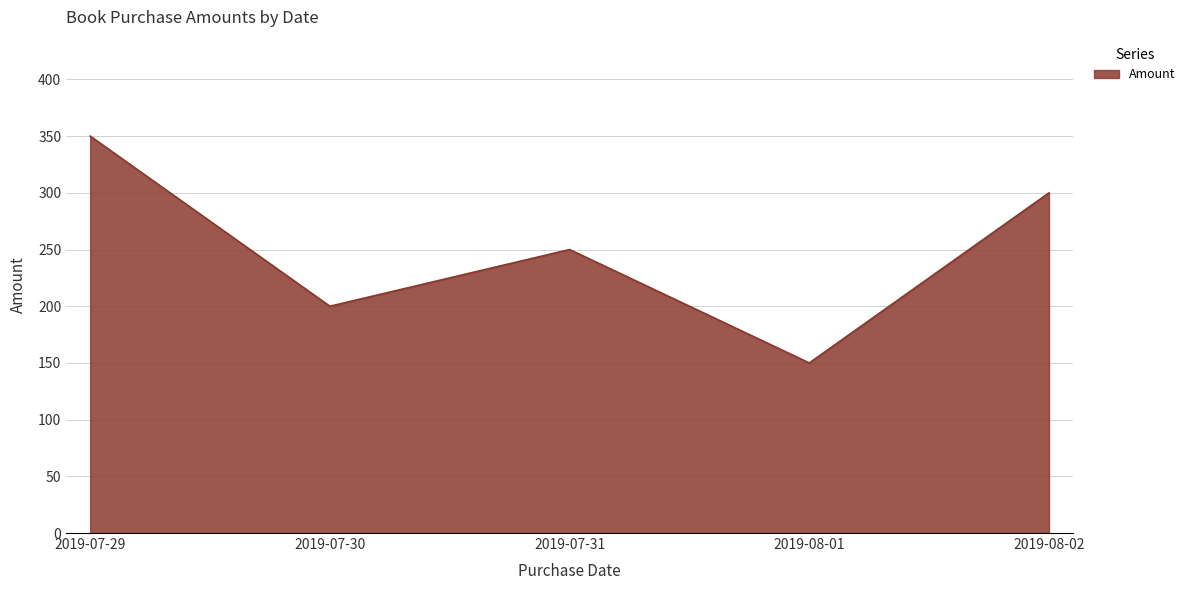

Where is the data nearest to the value 250?

2019-07-31